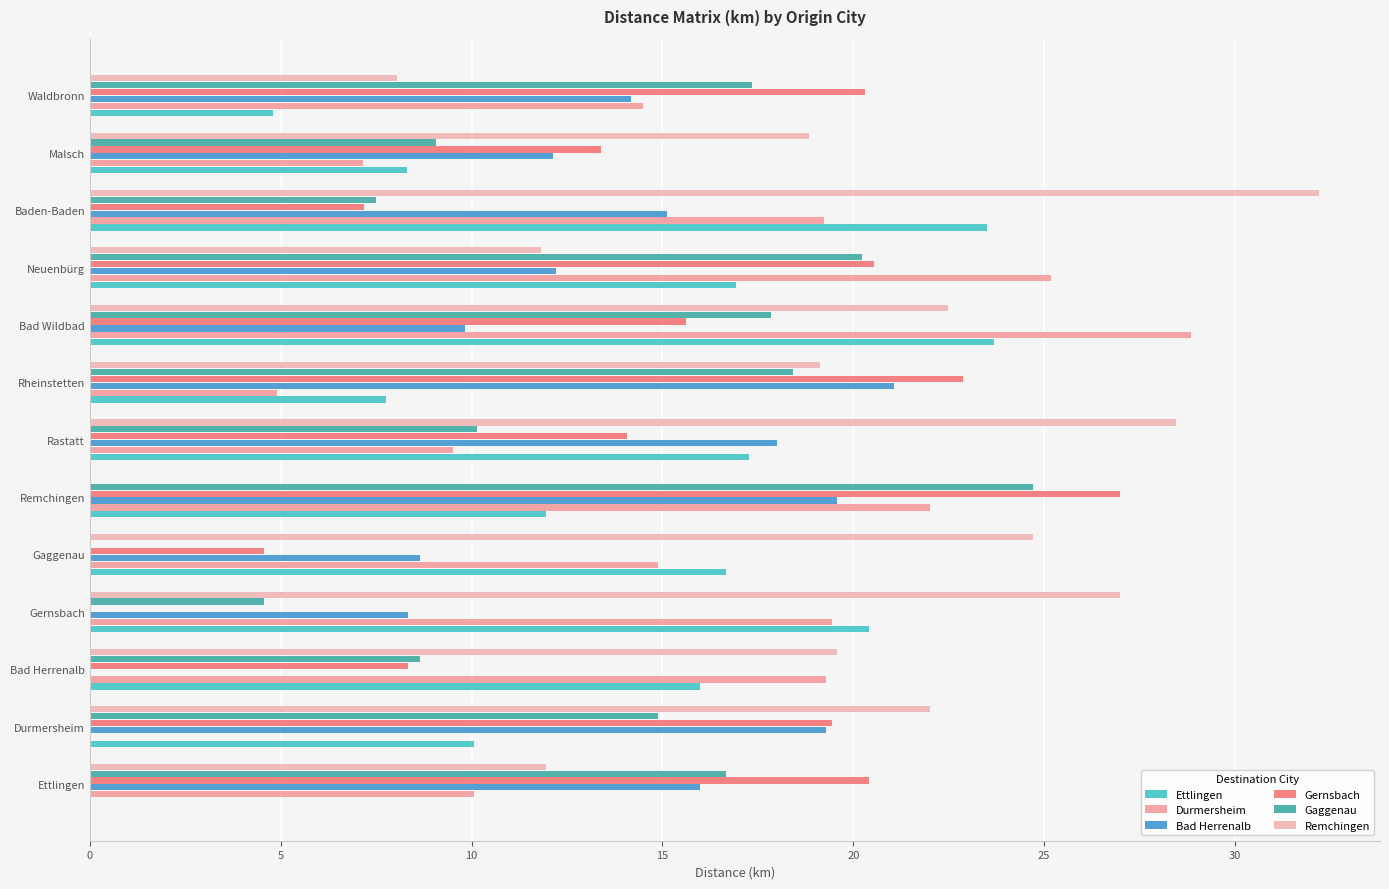

At how many categories does at least one series exceed 21?

9